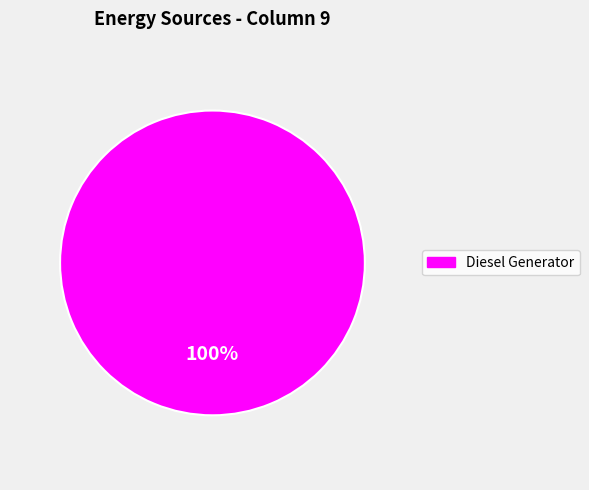

True or false: Diesel Generator accounts for 100% of the total.

True